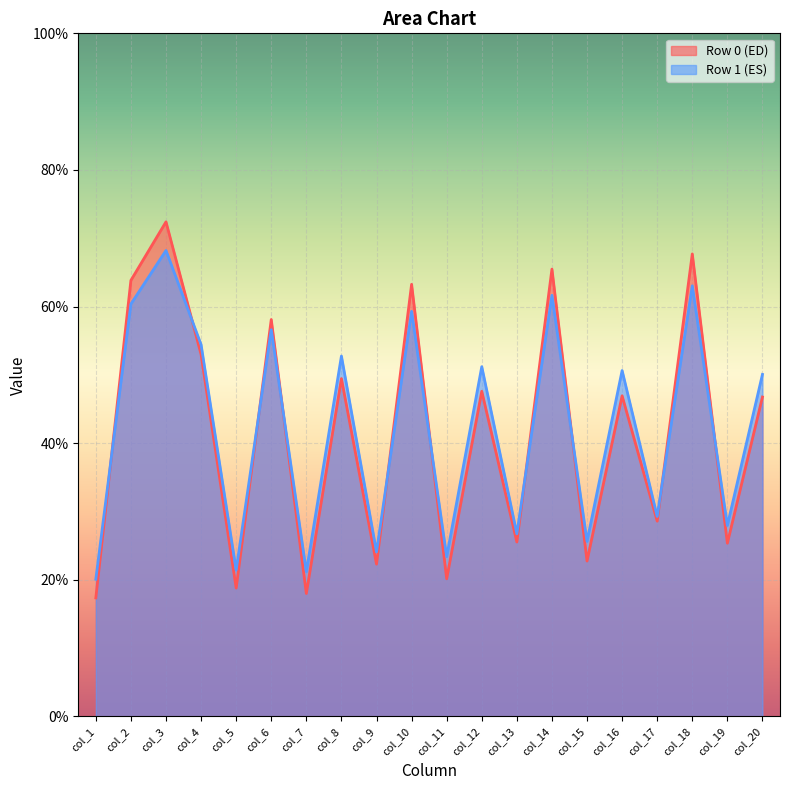

What is the sum of the col_3 values at 1 and 0?

140.6